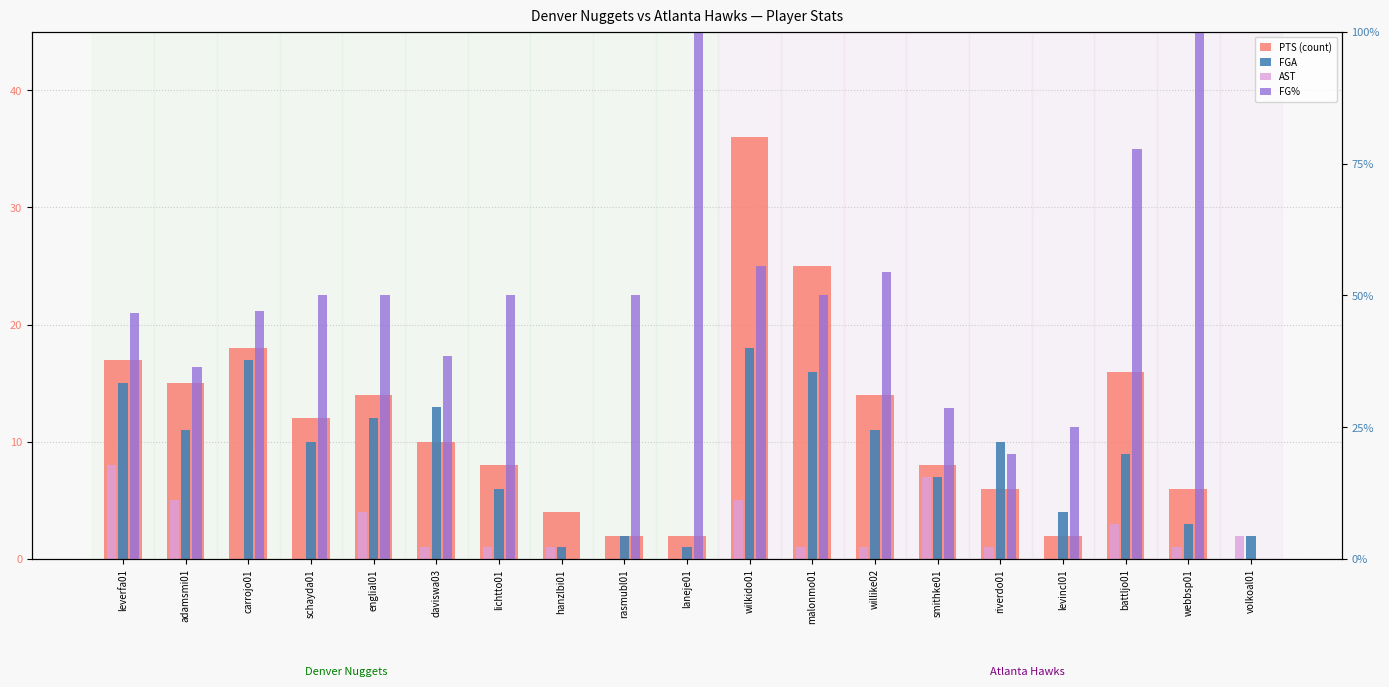

Is it true that FGA equals 3.4 at adamsmi01?

False